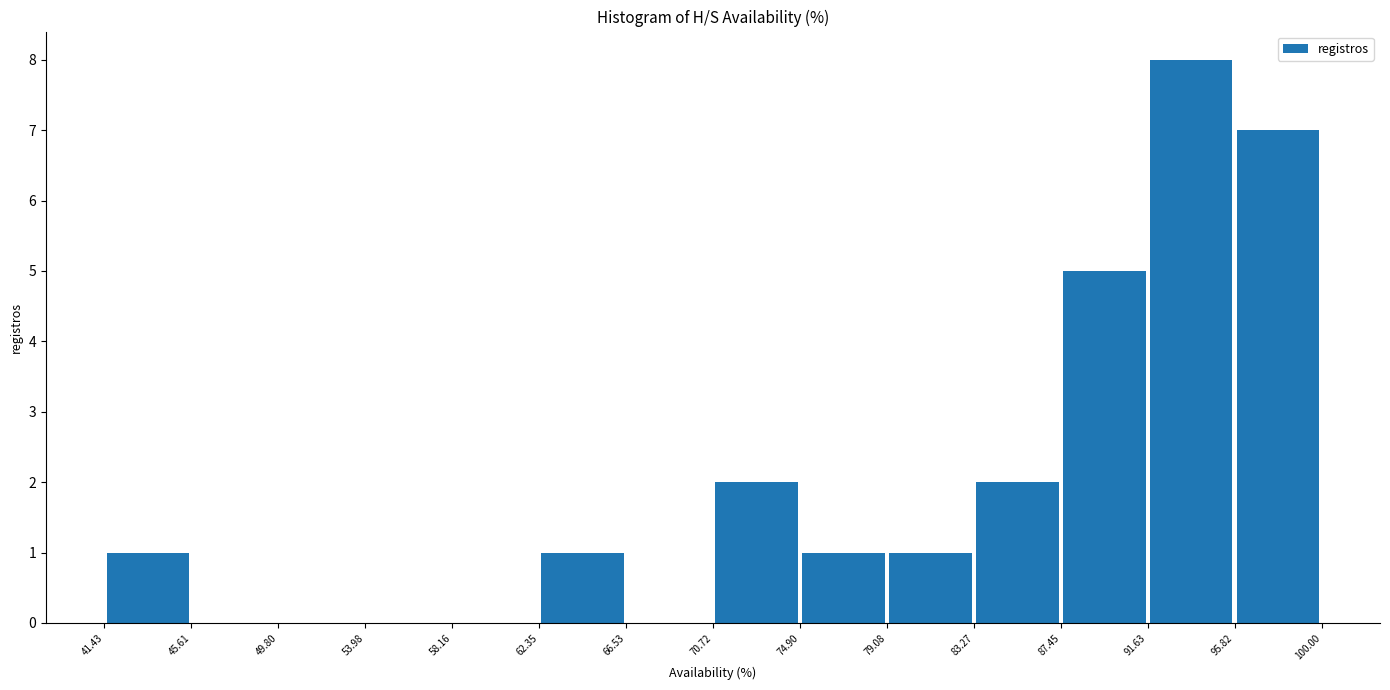

Over which range of the x-axis is the bar tallest?

91.63 to 95.82